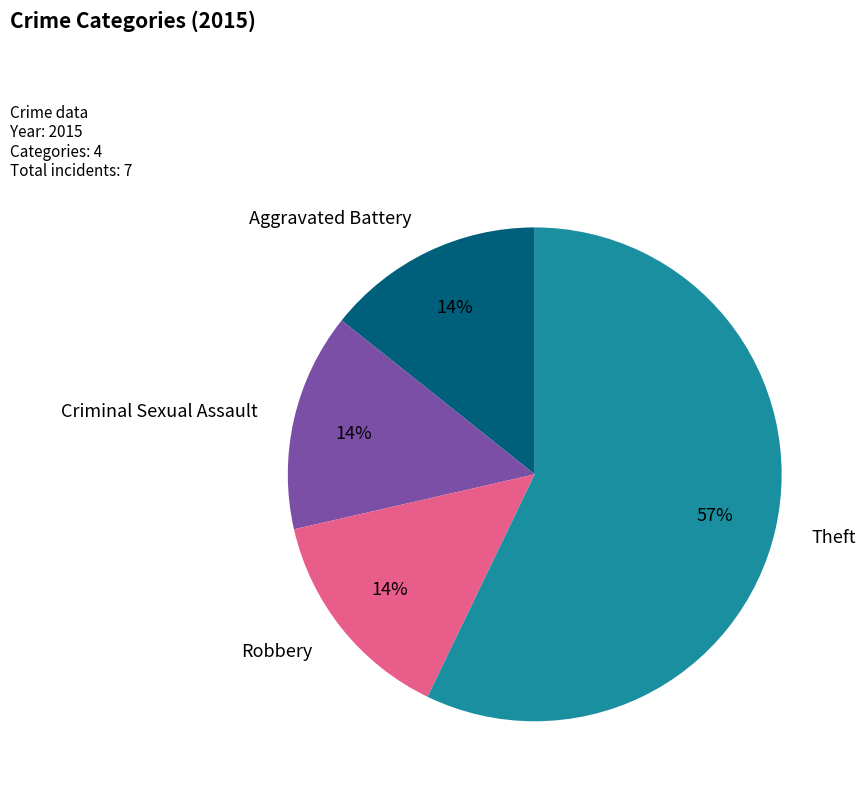

Which slice represents more than half of the pie?

Theft